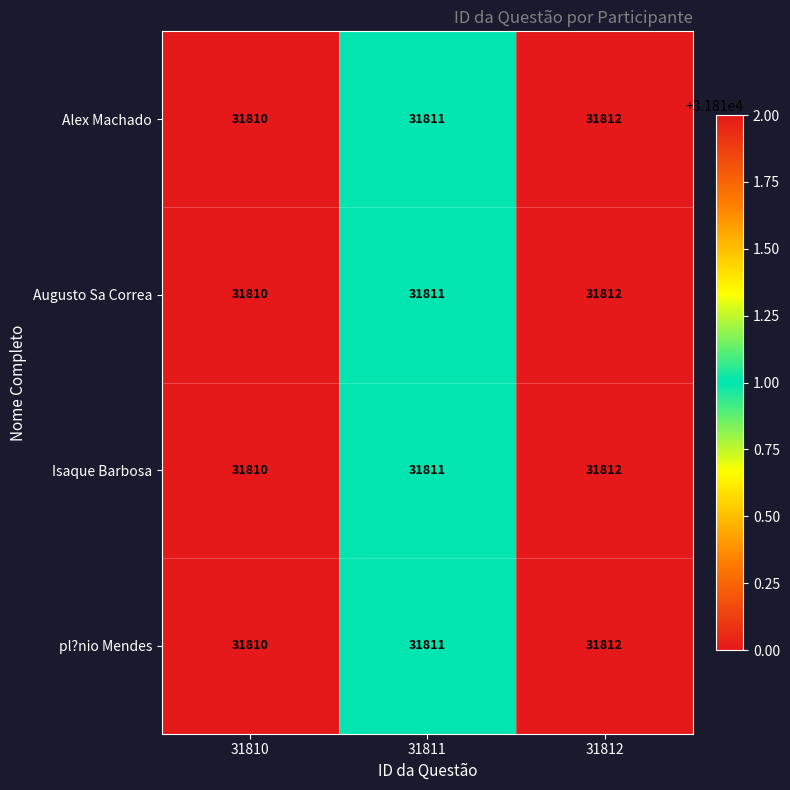

Count the number of data series in this chart.

4